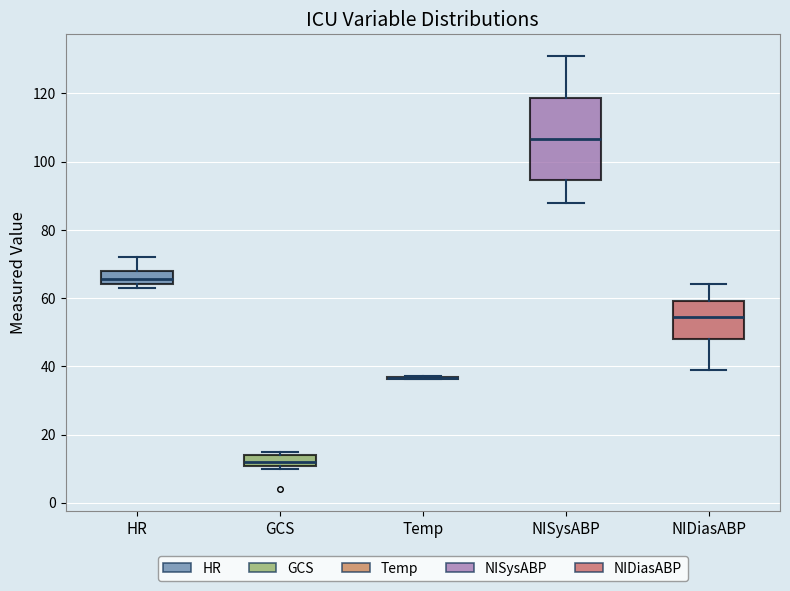

Which box is the tallest, from its lower edge to its upper edge?

NISysABP